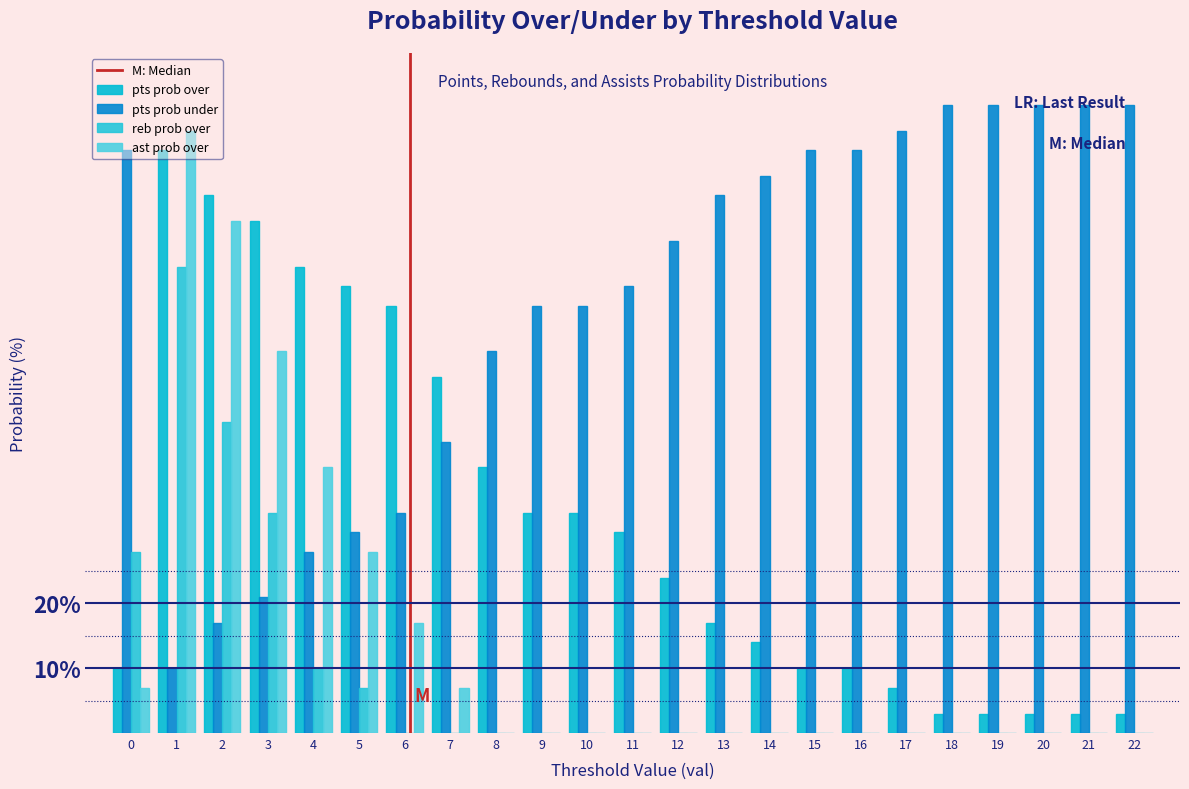

How many groups of bars are there?

23